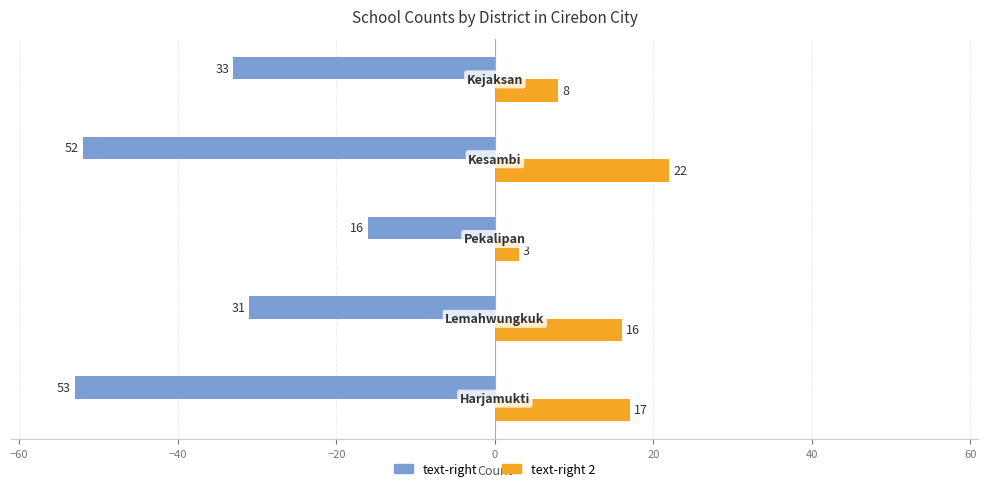

What is the highest value of the text-right 2 series?

22